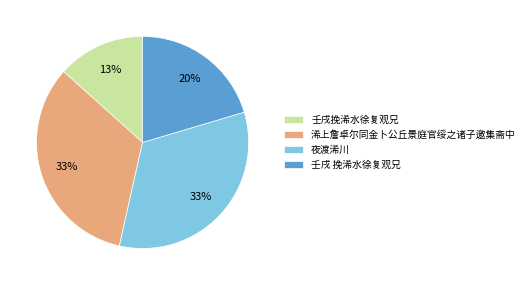

To the nearest percent, what percentage of the pie is 壬戌 挽浠水徐复观兄?

20%